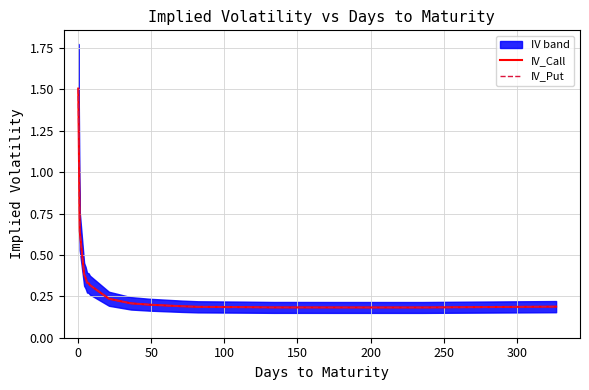

True or false: IV_Put and IV_Call intersect in this chart.

False